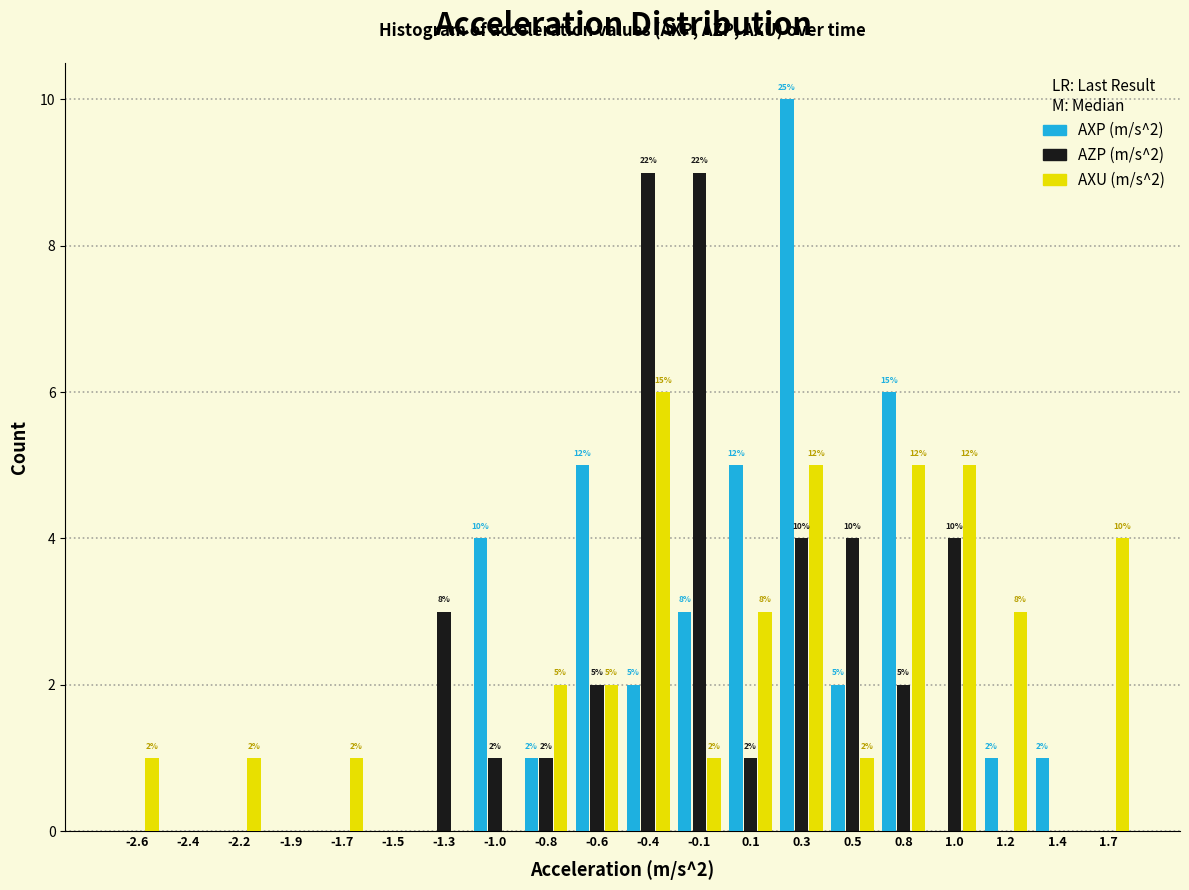

Reading right to left, transcribe all the data shown in this chart.

AXP (m/s^2): 1.7=0	1.4=1	1.2=1	1.0=0	0.8=6	0.5=2	0.3=10	0.1=5	-0.1=3	-0.4=2	-0.6=5	-0.8=1	-1.0=4	-1.3=0	-1.5=0	-1.7=0	-1.9=0	-2.2=0	-2.4=0	-2.6=0
AZP (m/s^2): 1.7=0	1.4=0	1.2=0	1.0=4	0.8=2	0.5=4	0.3=4	0.1=1	-0.1=9	-0.4=9	-0.6=2	-0.8=1	-1.0=1	-1.3=3	-1.5=0	-1.7=0	-1.9=0	-2.2=0	-2.4=0	-2.6=0
AXU (m/s^2): 1.7=4	1.4=0	1.2=3	1.0=5	0.8=5	0.5=1	0.3=5	0.1=3	-0.1=1	-0.4=6	-0.6=2	-0.8=2	-1.0=0	-1.3=0	-1.5=0	-1.7=1	-1.9=0	-2.2=1	-2.4=0	-2.6=1